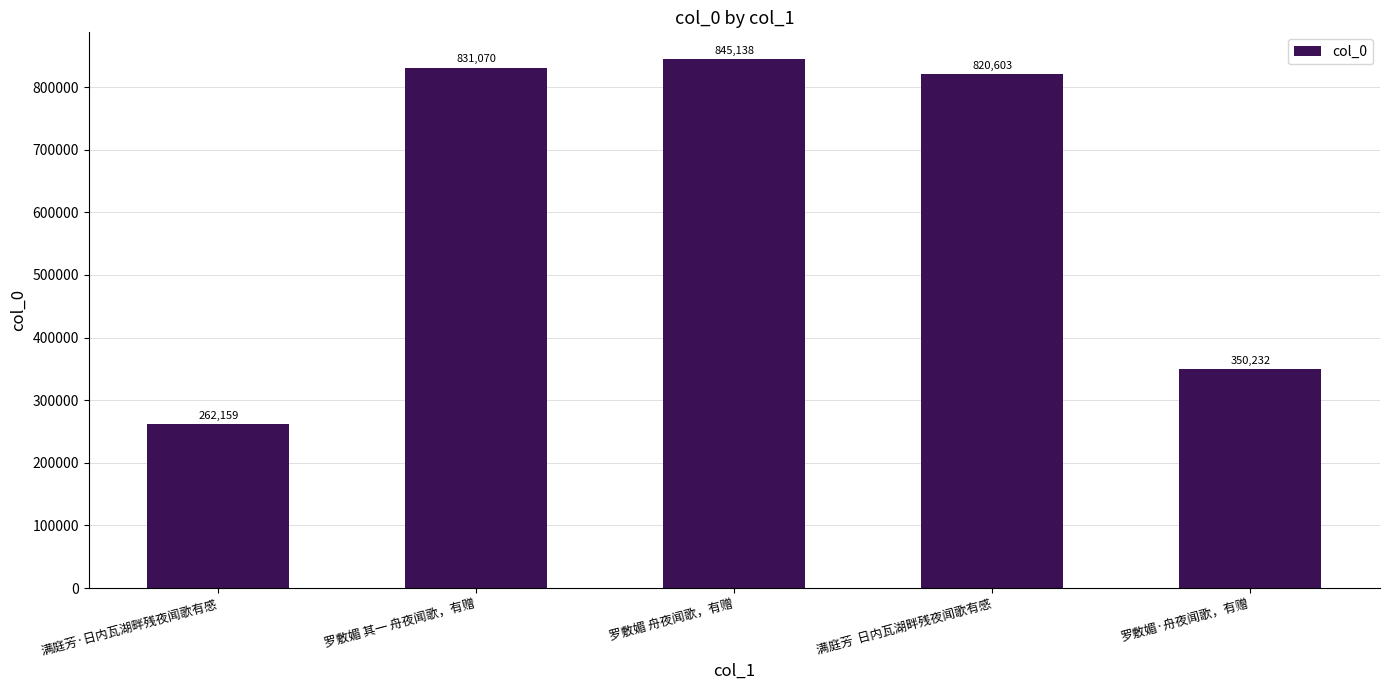

At which category does the chart reach its peak across all series?

罗敷媚 舟夜闻歌，有赠